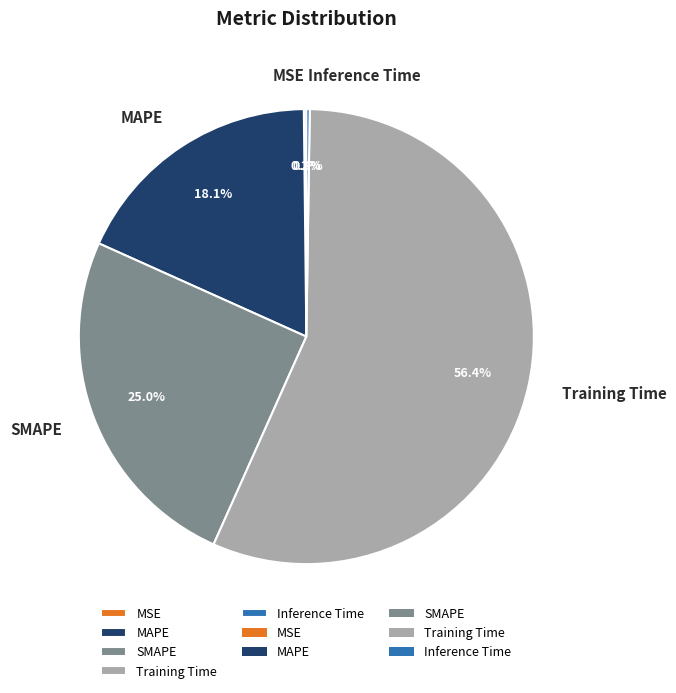

Which category accounts for the majority?

Training Time